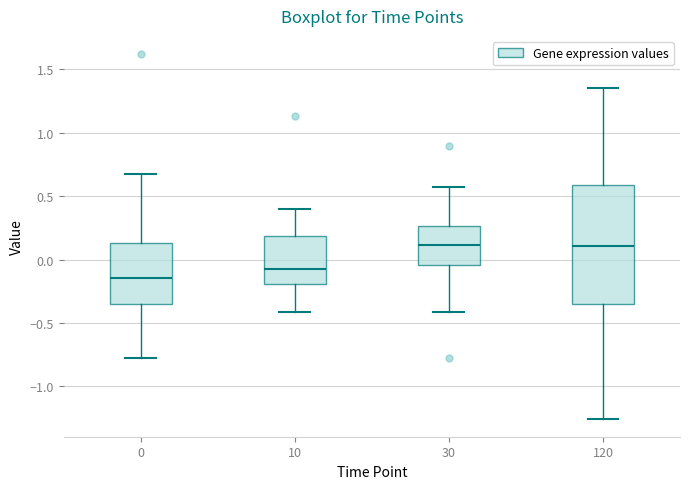

Reading left to right, read every box against the y-axis: the position of its median line, the range the box covers, and the ends of its whiskers. The values are not printed on the chart, so give them approximately, as read against the axis.

0: median -0.15, box -0.35 to 0.15, whiskers -0.80 to 0.70
10: median -0.05, box -0.20 to 0.20, whiskers -0.40 to 0.40
30: median 0.10, box -0.05 to 0.25, whiskers -0.40 to 0.55
120: median 0.10, box -0.35 to 0.60, whiskers -1.25 to 1.35